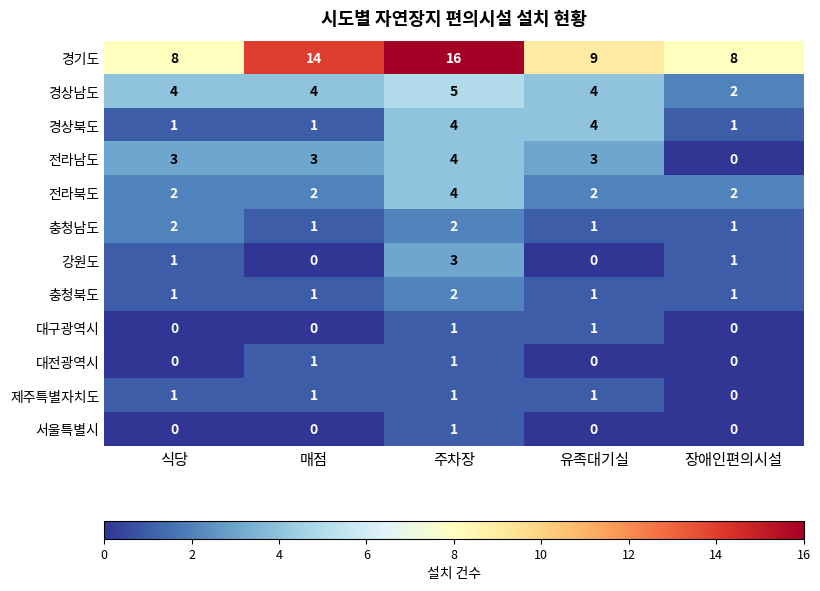

At which category is the sum across all series the highest?

주차장